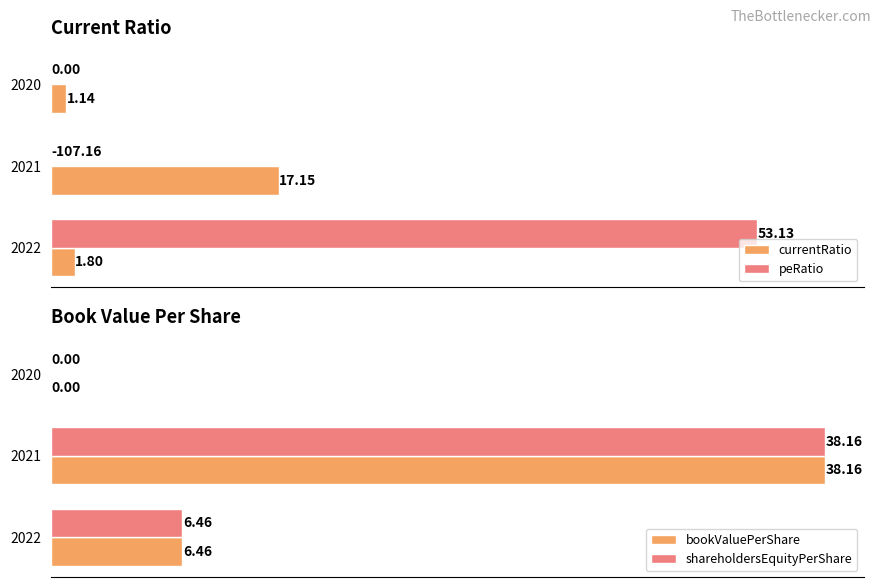

Rank the series by their maximum value, from lowest to highest.

currentRatio, bookValuePerShare, shareholdersEquityPerShare, peRatio